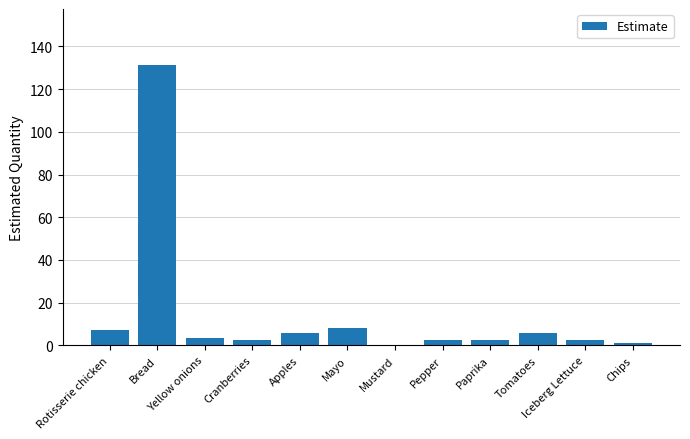

The chart shows a value of 3.5 at Yellow onions. True or false?

True